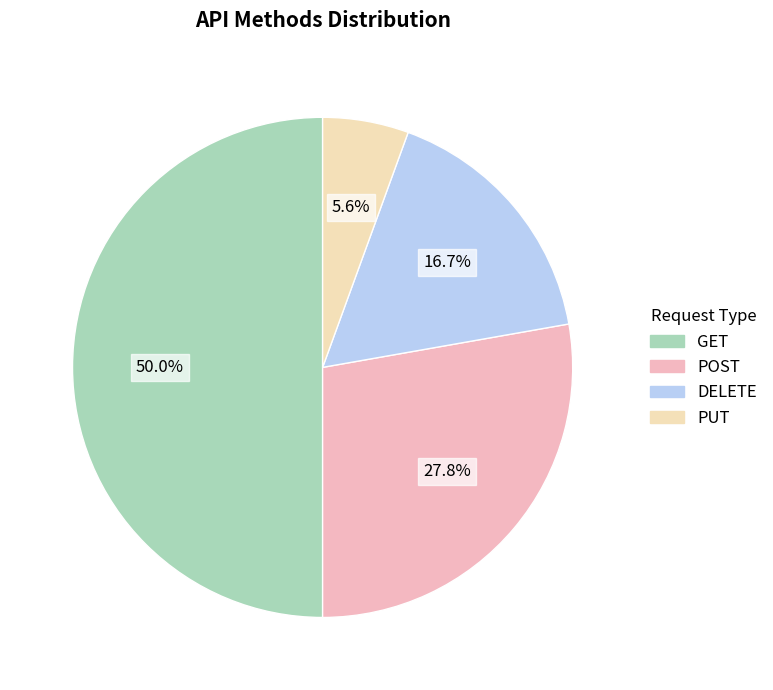

Between PUT and DELETE, which is larger?

DELETE